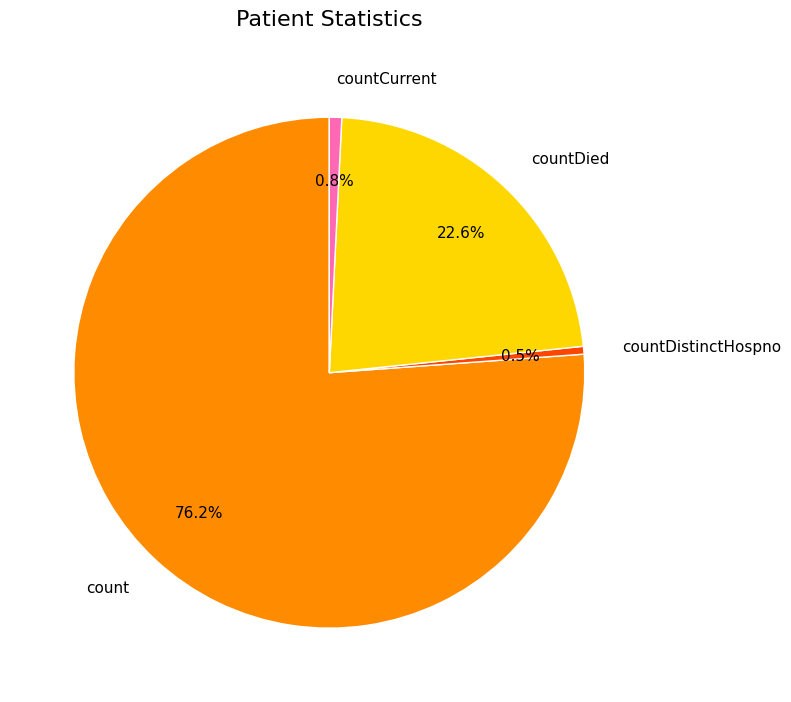

Count the number of slices in the pie.

4